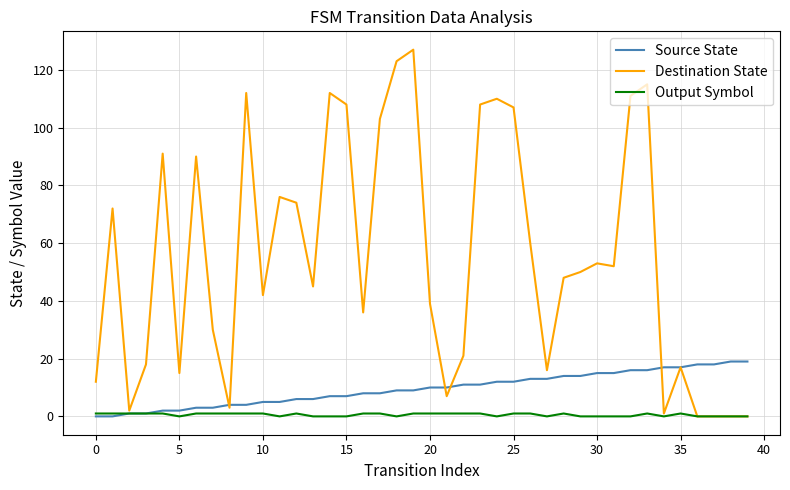

Rank the series by their average value, from highest to lowest.

Destination State, Source State, Output Symbol